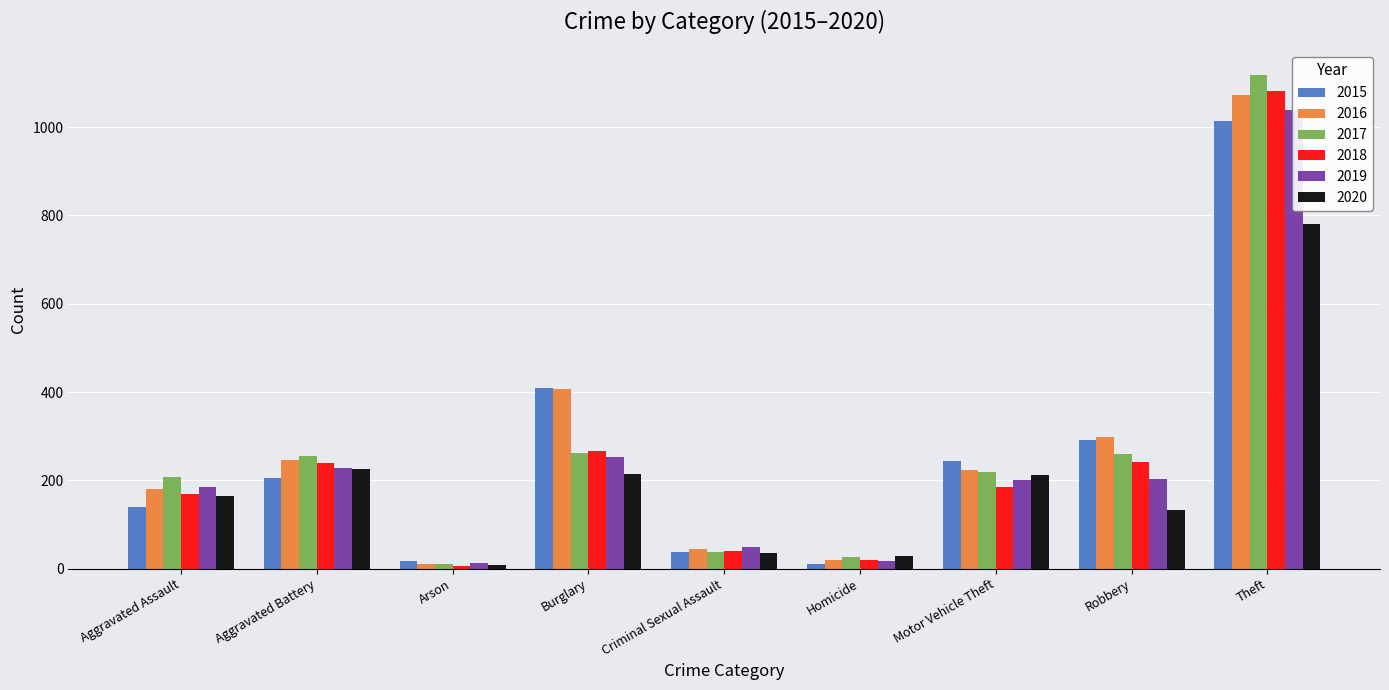

At which label is 2017 closest to 565?

Burglary